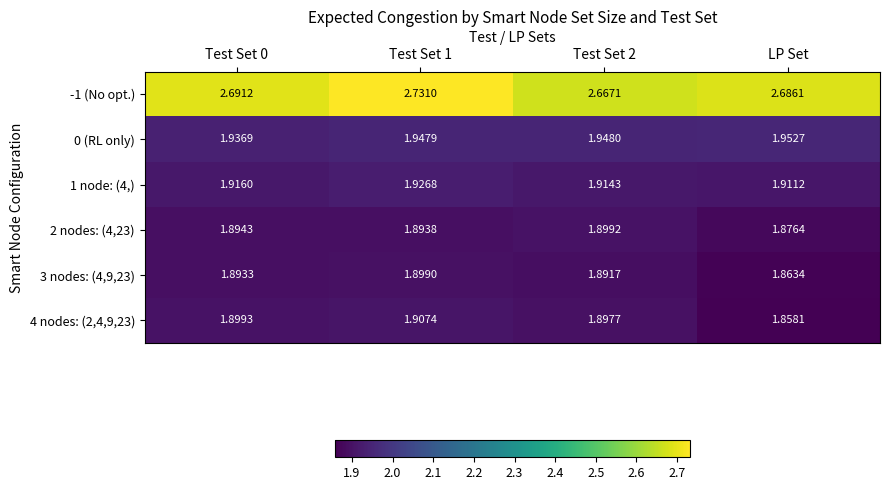

At which label is 4 nodes: (2,4,9,23) closest to 1?

LP Set